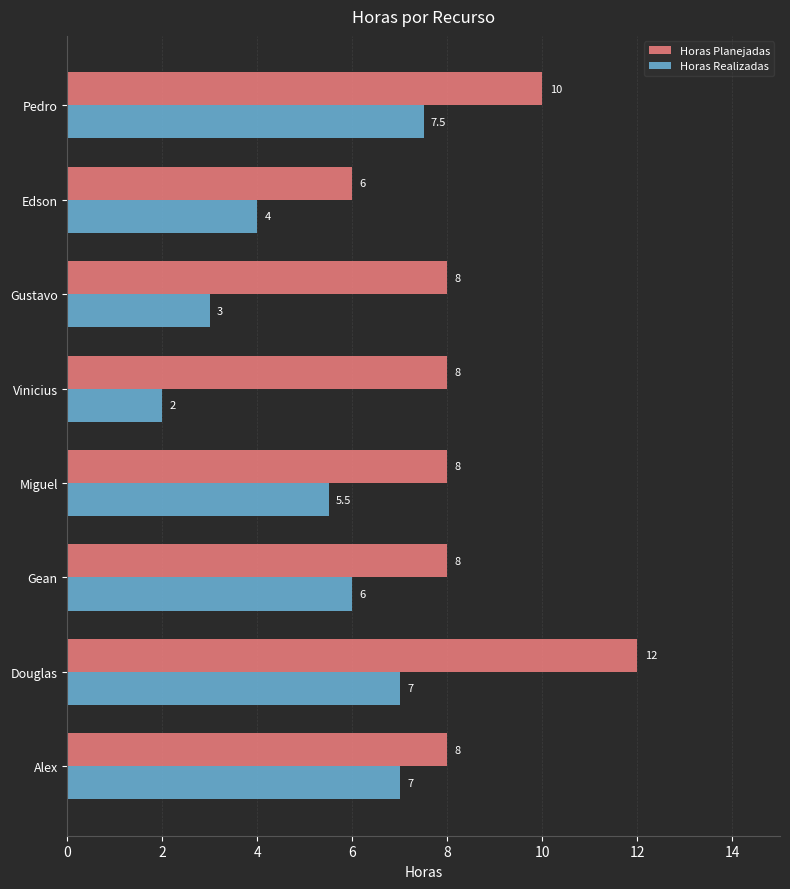

How many data points in Horas Planejadas are less than 8?

1